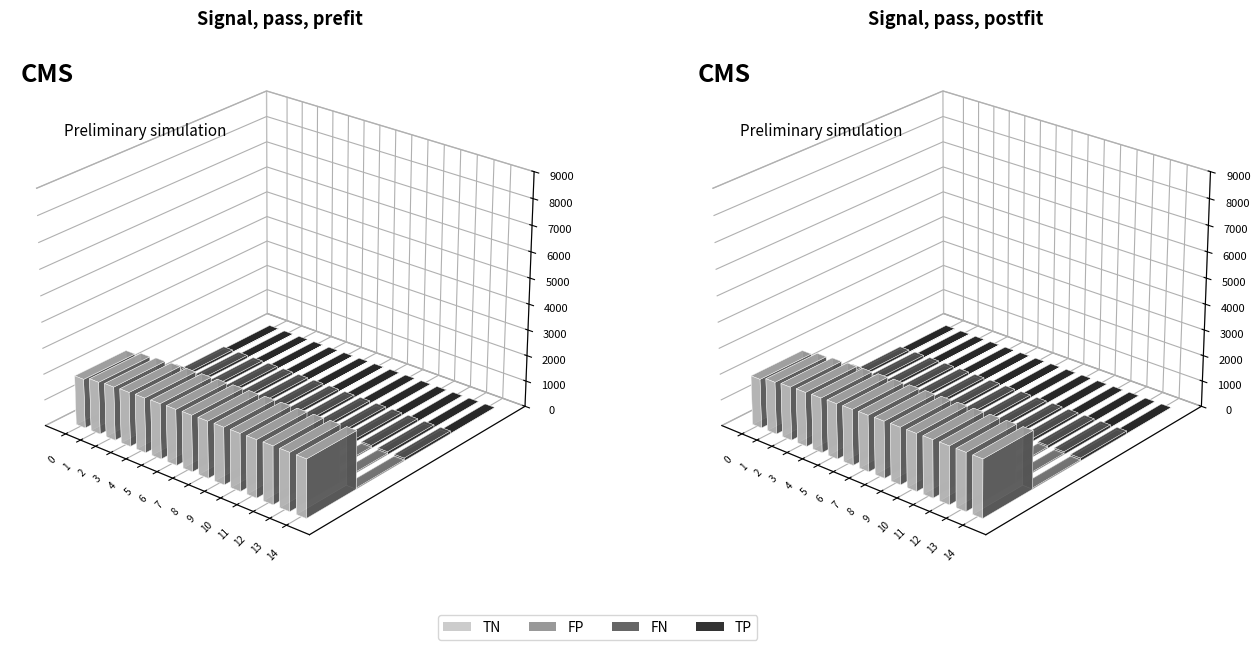

Between 1 and 0, which is larger?

1